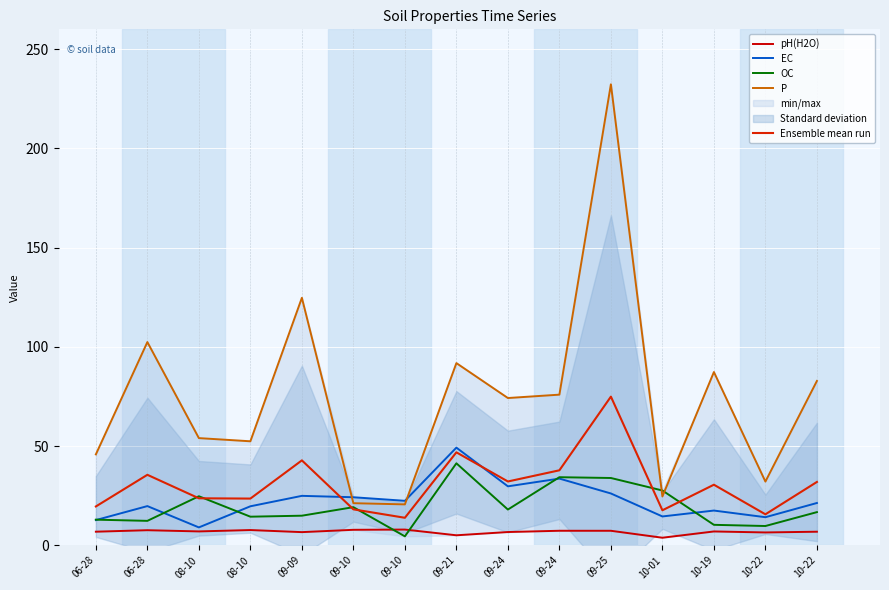

What is the value of the pH(H2O) point at the 1st from the left?

6.8